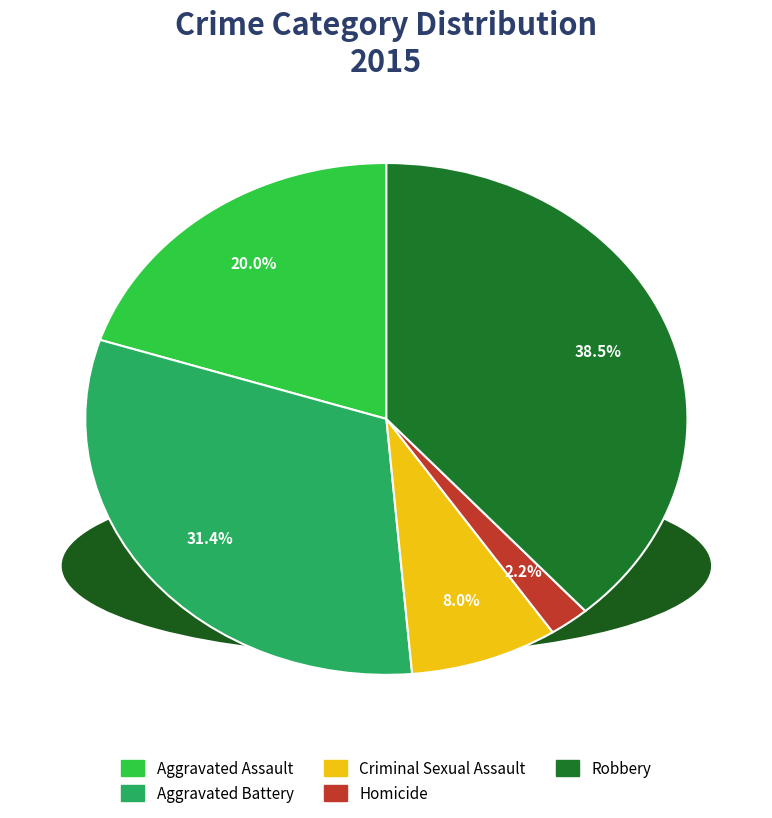

To the nearest percent, what percentage of the pie is Criminal Sexual Assault?

8%